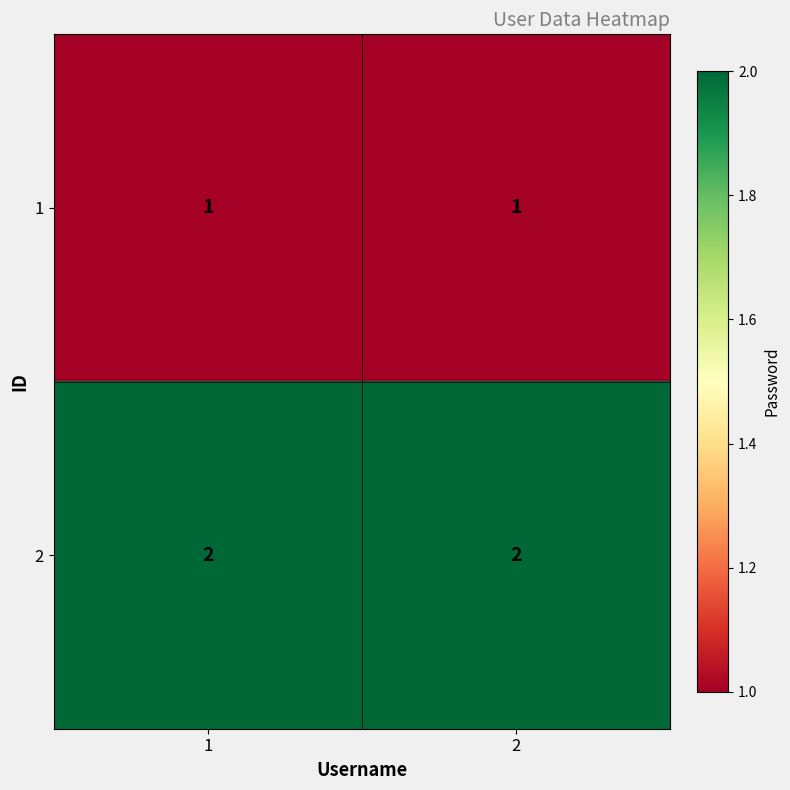

What is the total value across all series at 2?

3